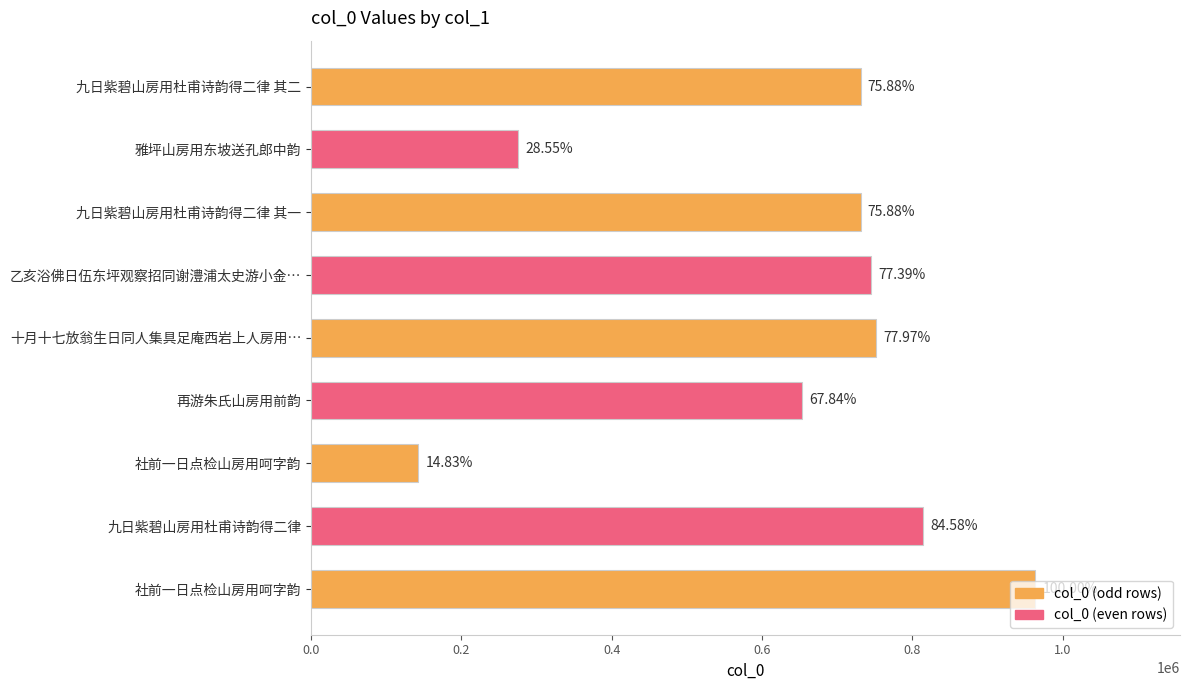

What is the smallest value displayed?

142897